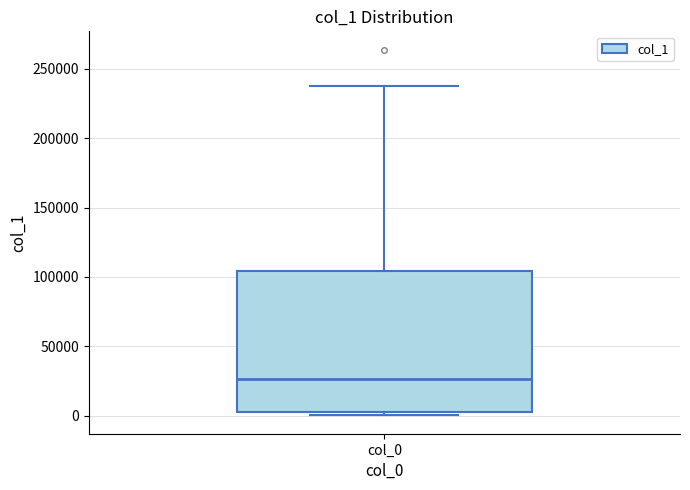

Read this box plot against the y-axis: the position of the median line, the range covered by the box, and the ends of both whiskers. The values are not printed on the chart, so give them approximately, as read against the axis.

median 25000, box 5000 to 105000, whiskers 0 to 235000